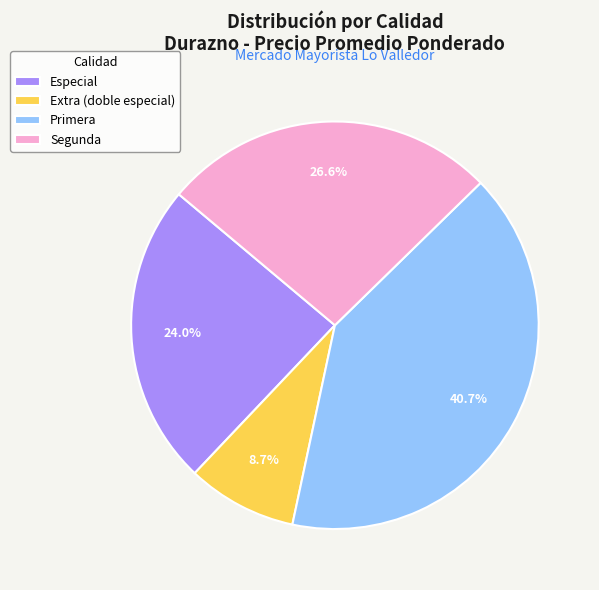

Does any single category account for the majority?

No